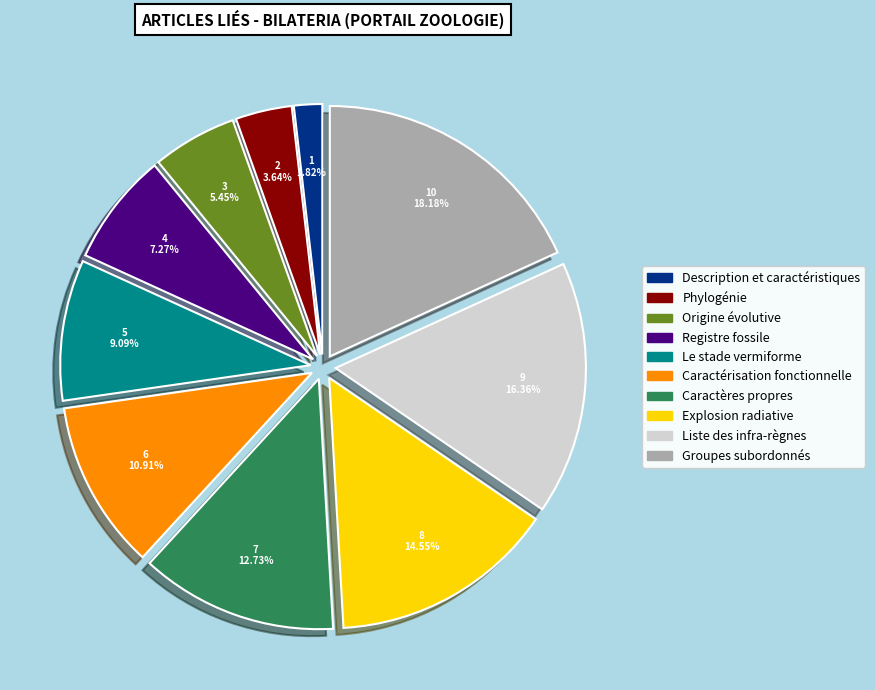

Is there a majority slice in this chart?

No